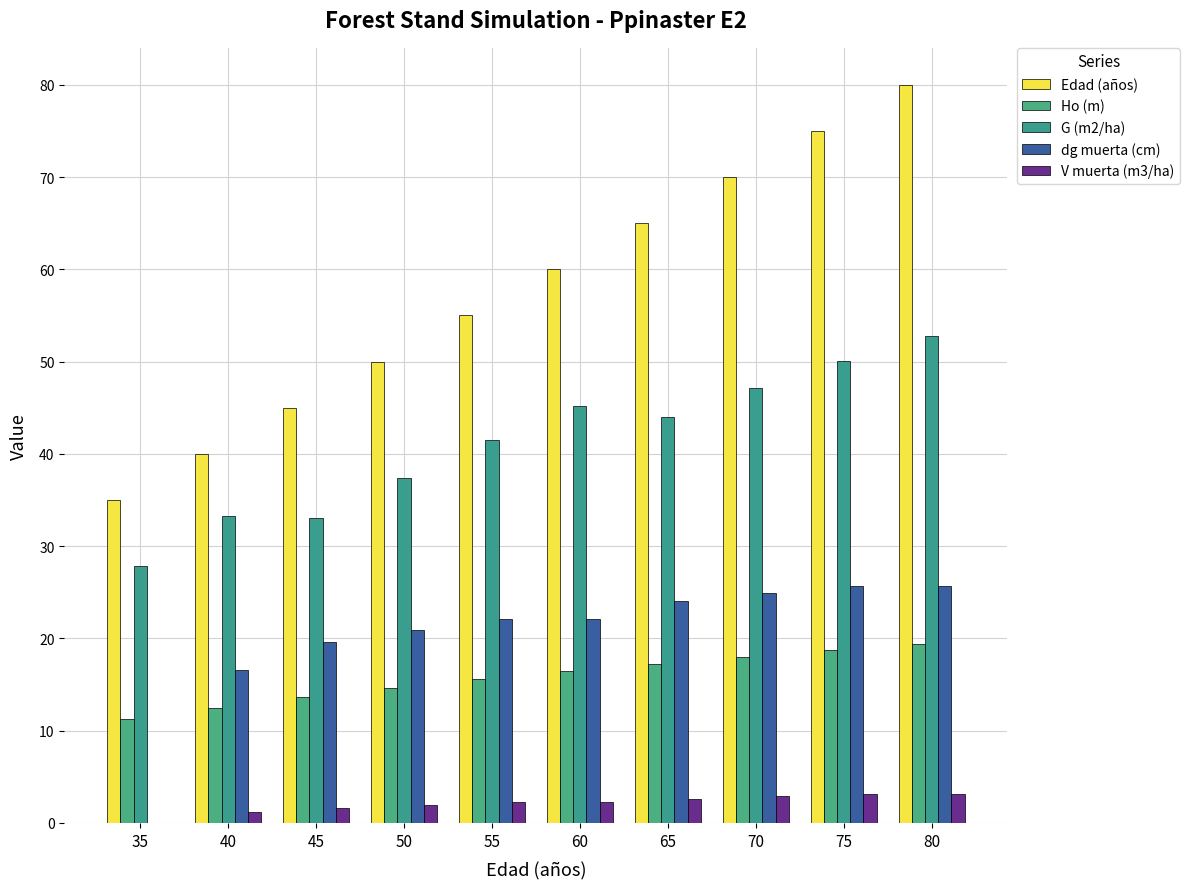

Are the bars grouped side by side (vs. stacked)?

Yes